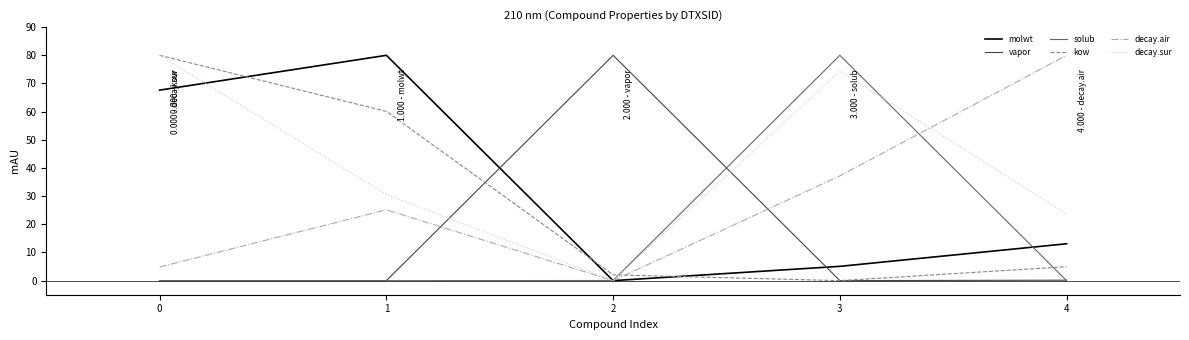

What is the difference between the second highest and second lowest values in the molwt series?

62.6